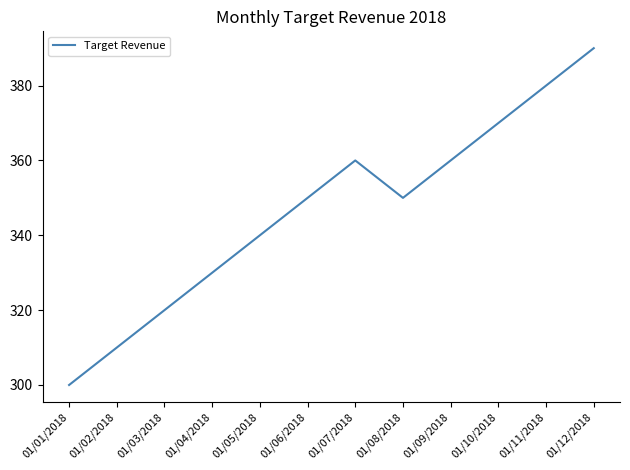

Reading right to left, list all the values displayed in this chart.

01/12/2018=390	01/11/2018=380	01/10/2018=370	01/09/2018=360	01/08/2018=350	01/07/2018=360	01/06/2018=350	01/05/2018=340	01/04/2018=330	01/03/2018=320	01/02/2018=310	01/01/2018=300